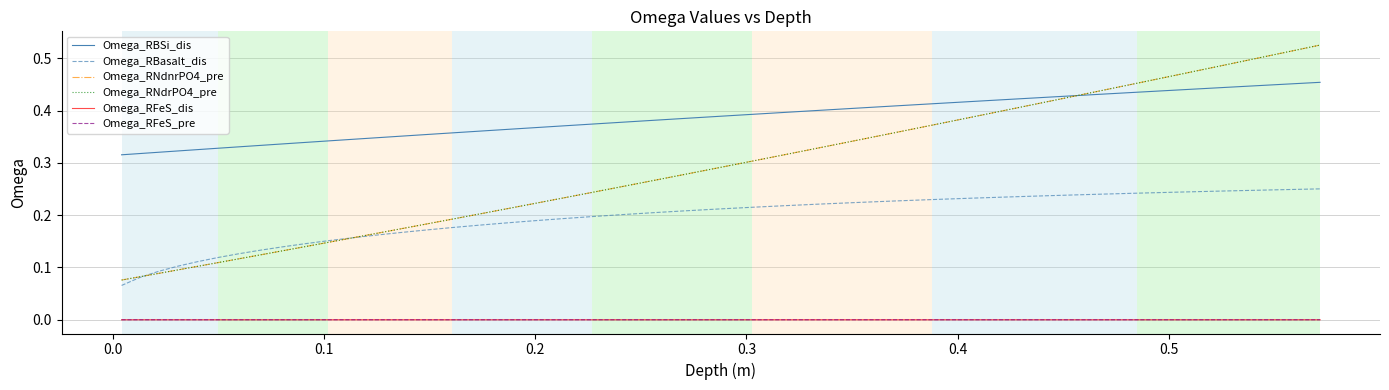

Does the chart display data point markers on the line(s)?

No